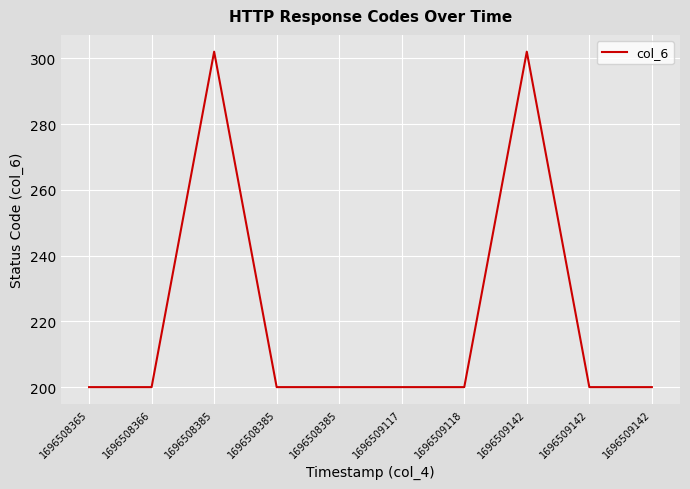

Does the chart display data point markers on the line(s)?

No